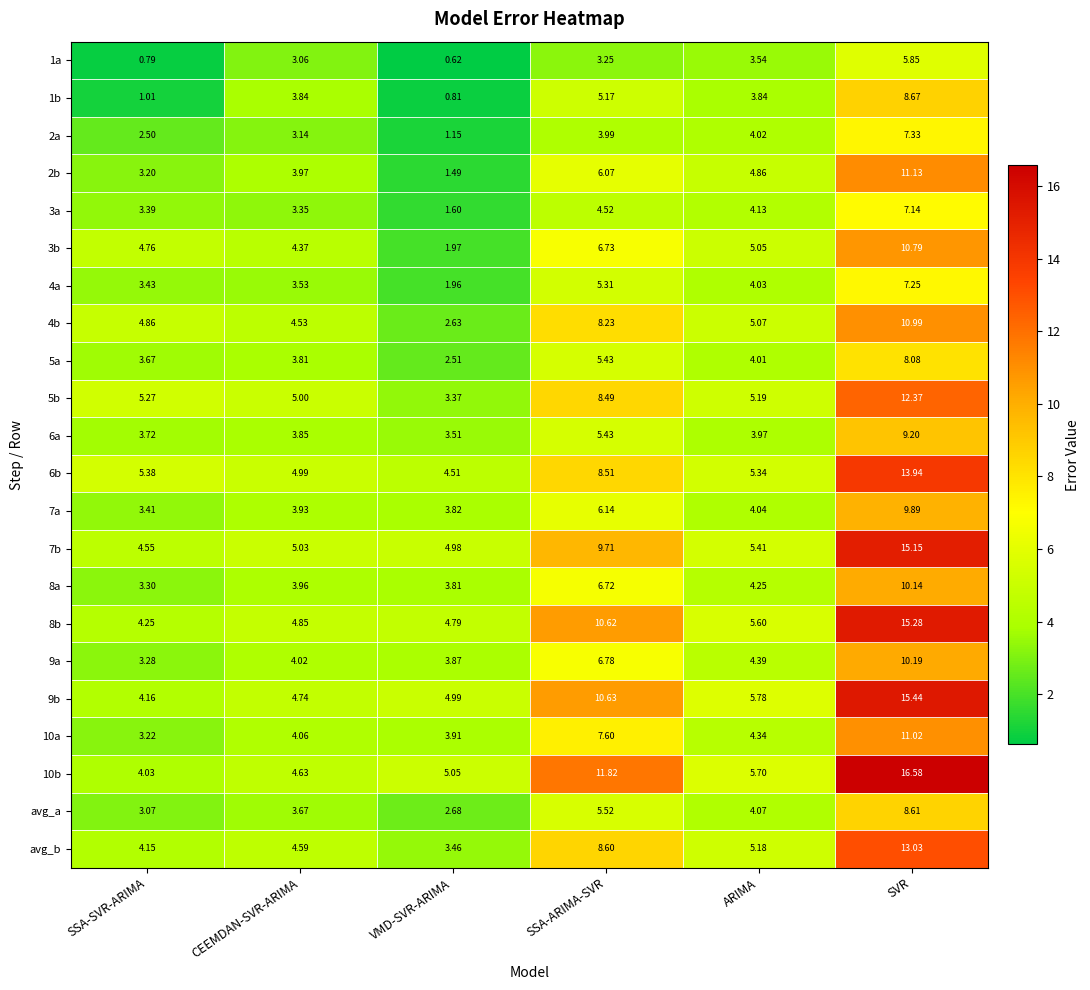

At how many categories does at least one series exceed 5?

6